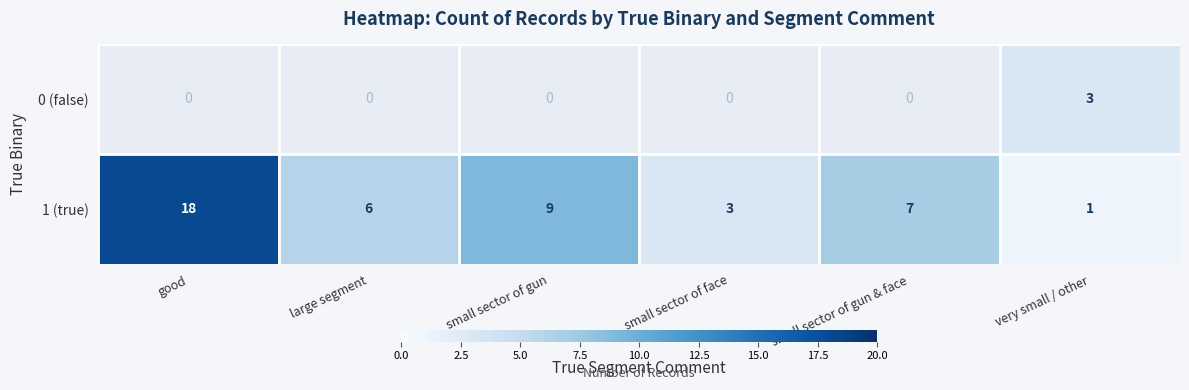

At very small / other, list the series in order from smallest to largest.

1 (true), 0 (false)